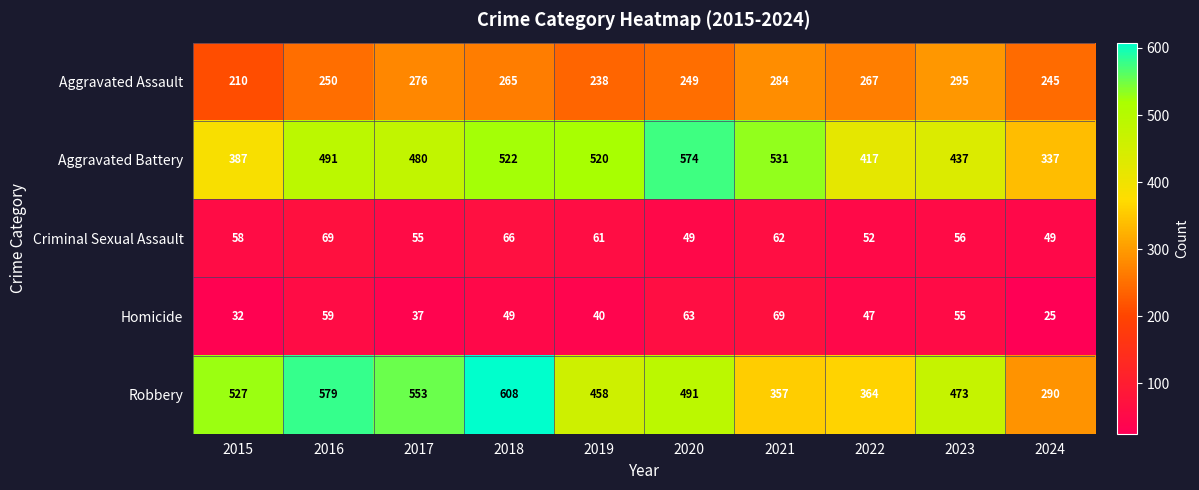

Which category has the highest value across all series?

2018